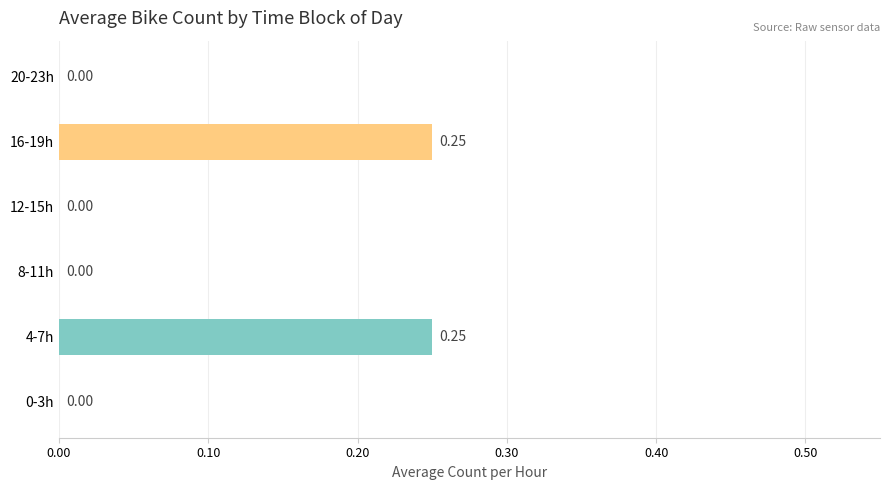

Count the values in the range 0 to 1.

6